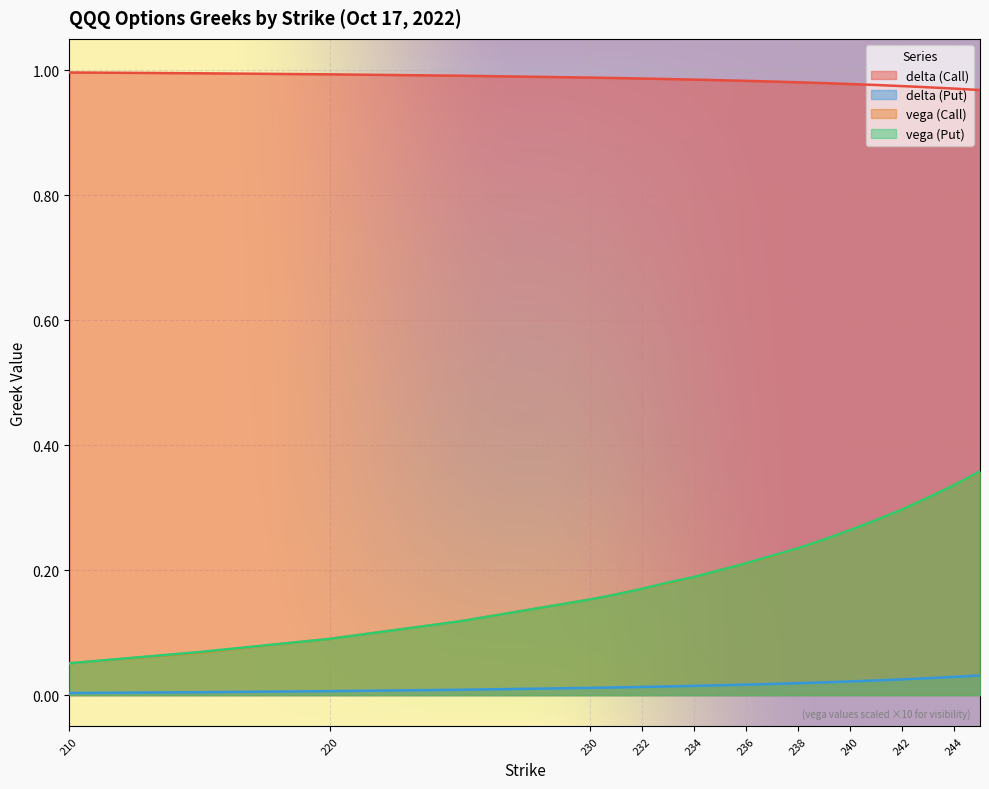

Which series has the largest total across all categories?

delta (Call)